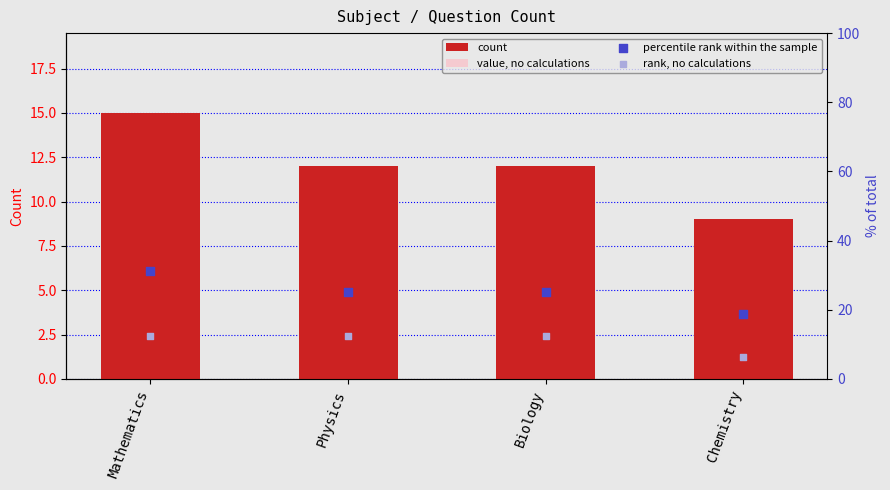

At how many categories does at least one series exceed 10?

4